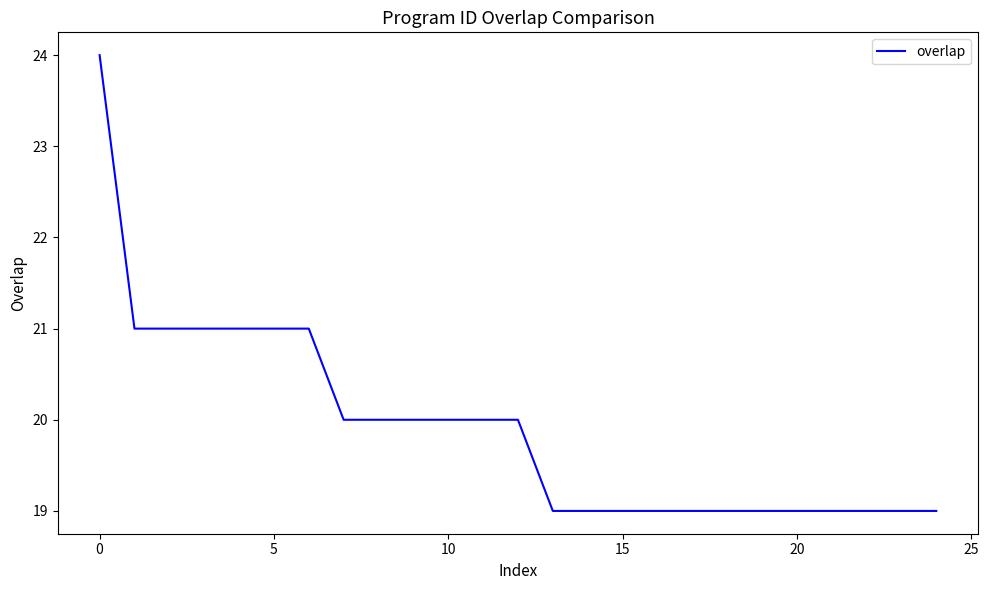

What is the maximum value shown in the chart?

24